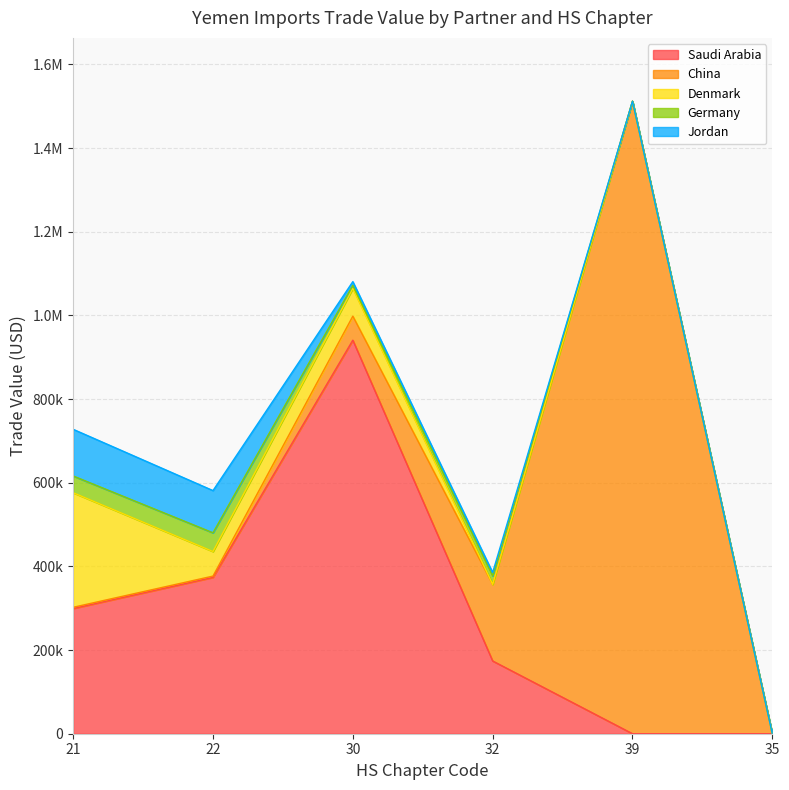

What is the value of the China point at the 3rd from the left?

57408